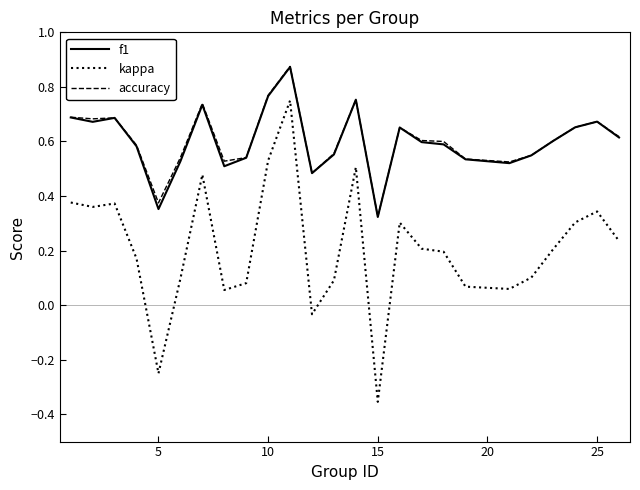

True or false: accuracy and kappa cross at least once.

False